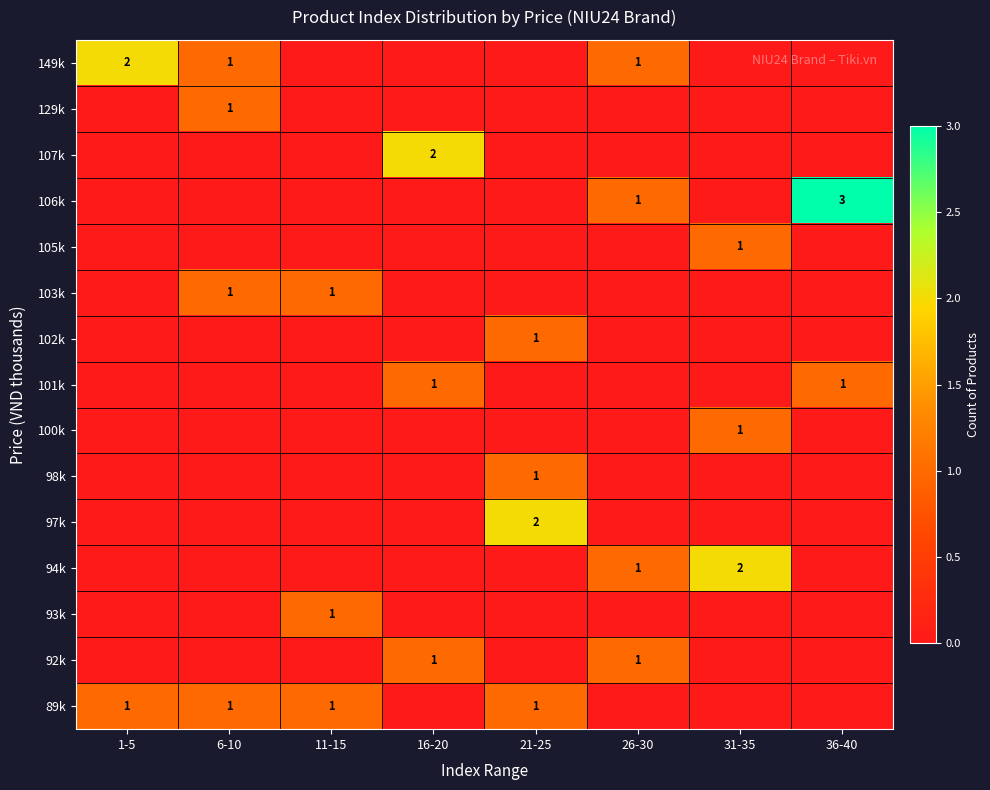

At how many categories does at least one series exceed 0?

8